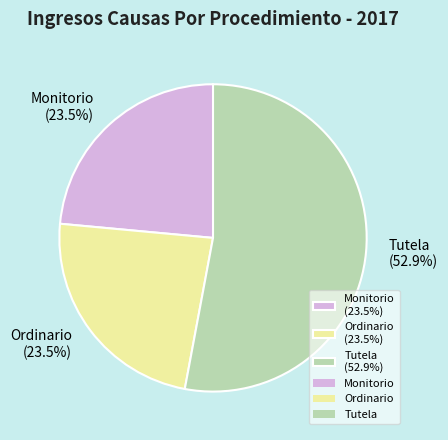

Is it true that Tutela is 47% of the pie?

False